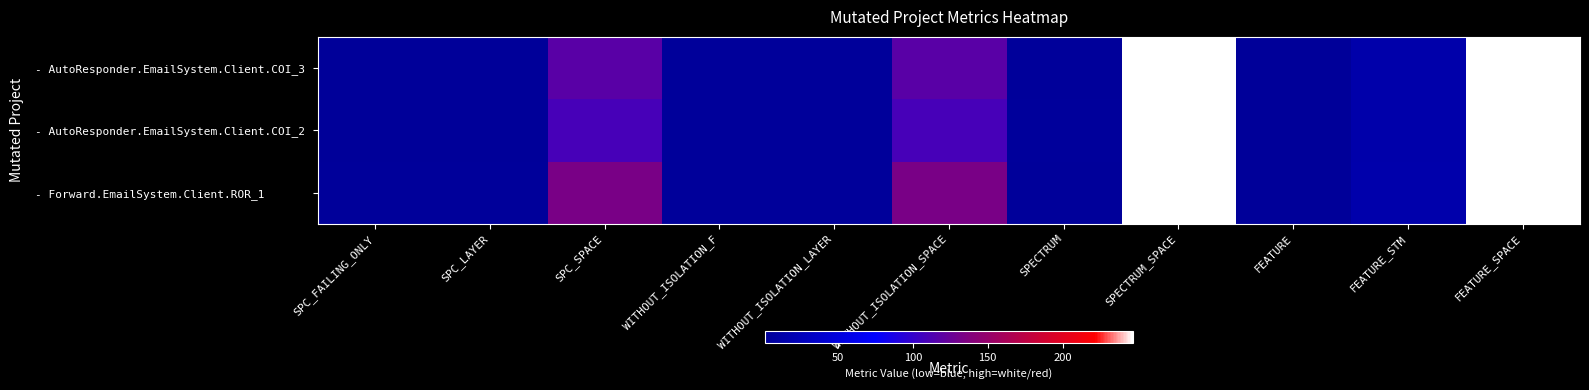

Reading right to left, list all the values displayed in this chart.

- AutoResponder.EmailSystem.Client.COI_3: FEATURE_SPACE=247	FEATURE_STM=14	FEATURE=1	SPECTRUM_SPACE=247	SPECTRUM=2	WITHOUT_ISOLATION_SPACE=118	WITHOUT_ISOLATION_LAYER=2	WITHOUT_ISOLATION_F=2	SPC_SPACE=118	SPC_LAYER=1	SPC_FAILING_ONLY=1
- AutoResponder.EmailSystem.Client.COI_2: FEATURE_SPACE=247	FEATURE_STM=14	FEATURE=1	SPECTRUM_SPACE=247	SPECTRUM=3	WITHOUT_ISOLATION_SPACE=109	WITHOUT_ISOLATION_LAYER=2	WITHOUT_ISOLATION_F=2	SPC_SPACE=109	SPC_LAYER=1	SPC_FAILING_ONLY=1
- Forward.EmailSystem.Client.ROR_1: FEATURE_SPACE=247	FEATURE_STM=15	FEATURE=1	SPECTRUM_SPACE=247	SPECTRUM=2	WITHOUT_ISOLATION_SPACE=133	WITHOUT_ISOLATION_LAYER=2	WITHOUT_ISOLATION_F=2	SPC_SPACE=133	SPC_LAYER=2	SPC_FAILING_ONLY=2